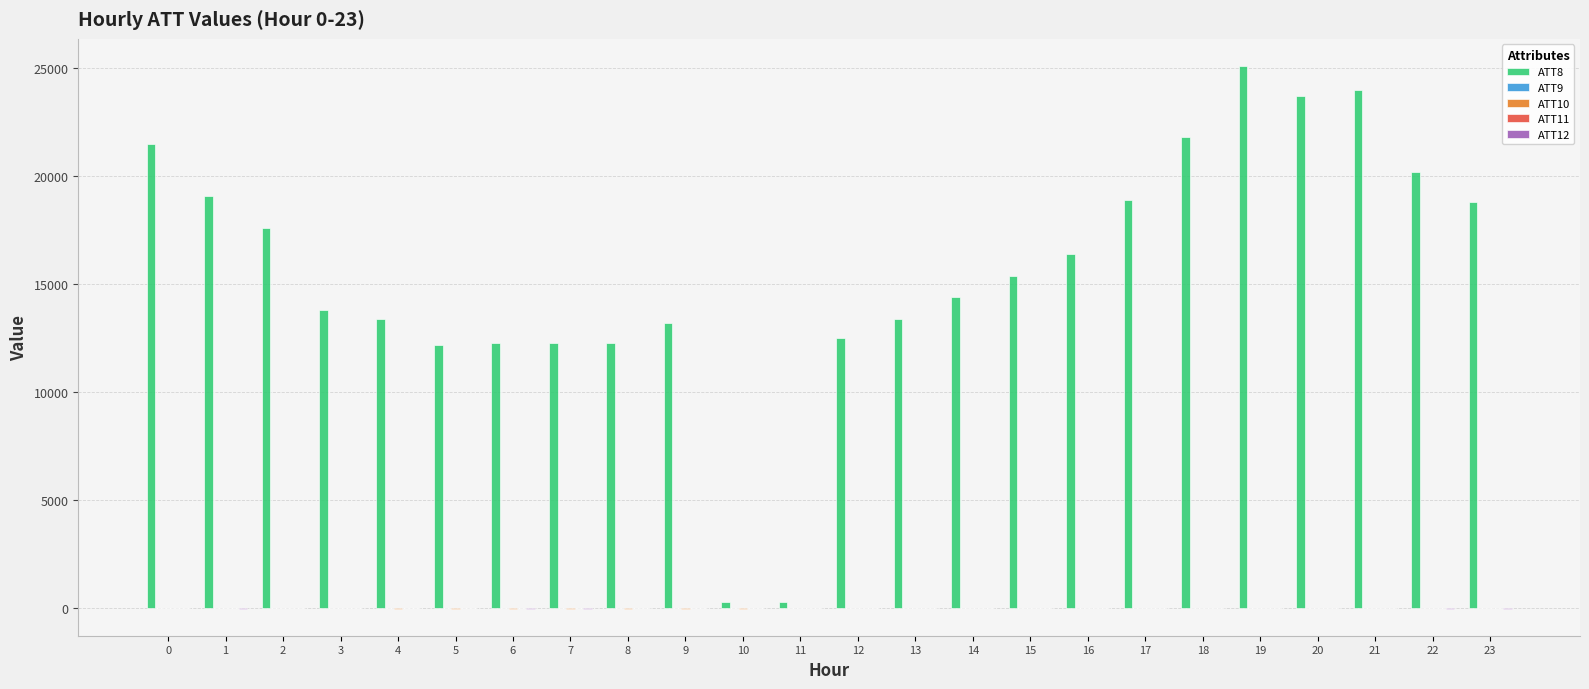

What is the greatest value displayed?

25100.0